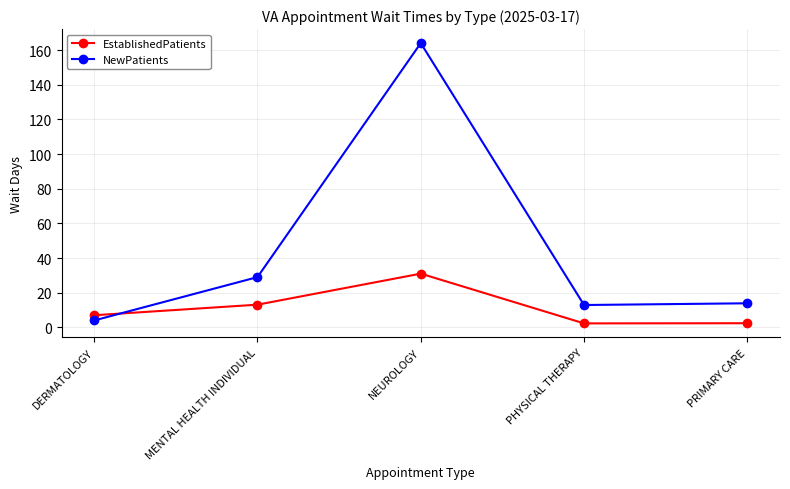

Does the chart display data point markers on the line(s)?

Yes